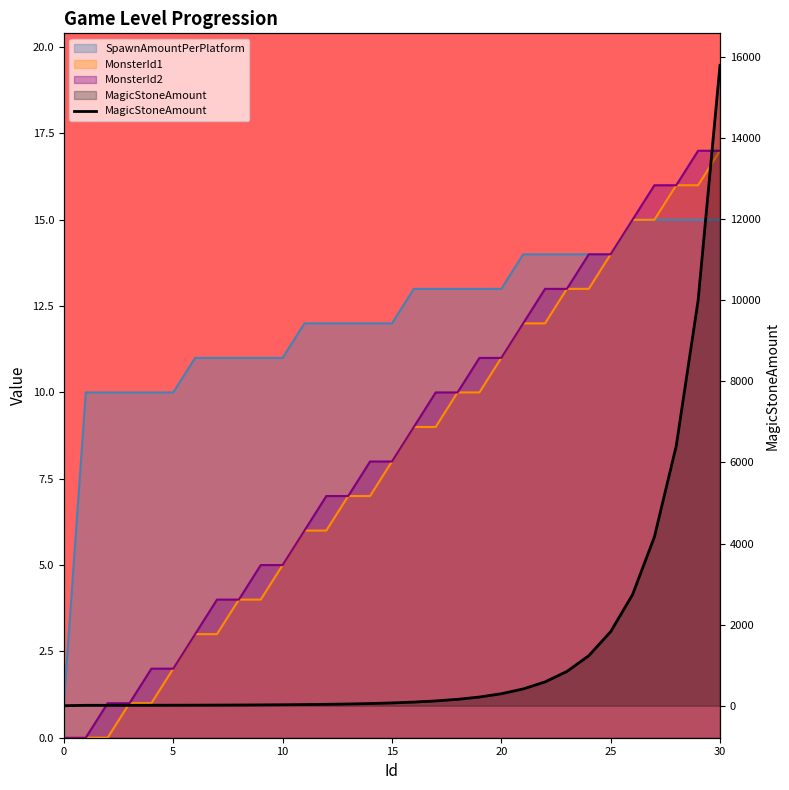

Is it true that the value at 21 is 692.7?

False